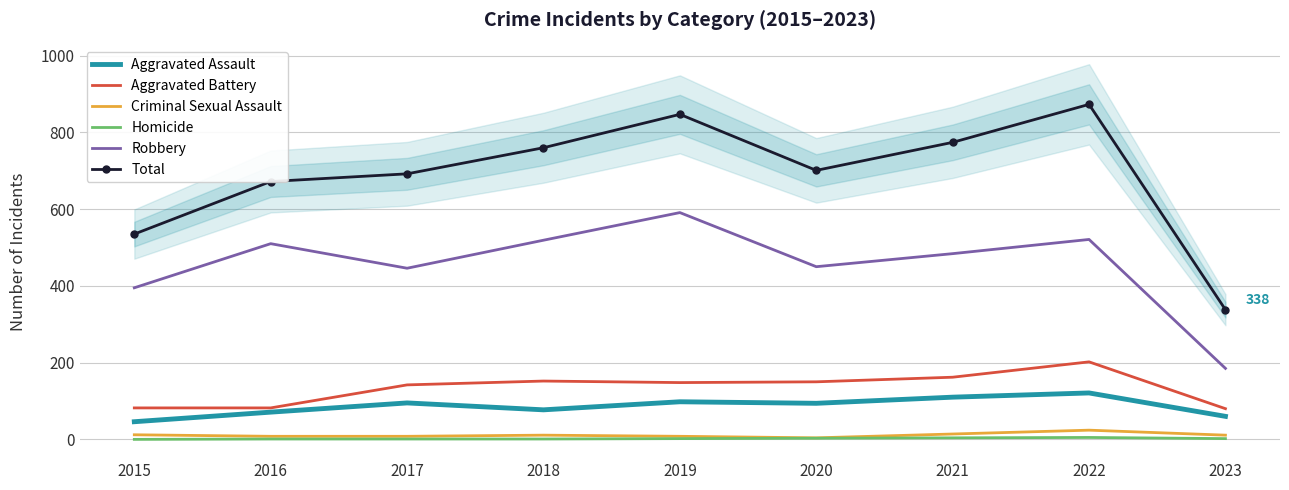

Reading right to left, extract all data points from this chart.

Aggravated Assault: 2023=60	2022=121	2021=110	2020=94	2019=98	2018=77	2017=95	2016=71	2015=46
Aggravated Battery: 2023=80	2022=202	2021=162	2020=150	2019=148	2018=152	2017=142	2016=82	2015=82
Criminal Sexual Assault: 2023=11	2022=24	2021=14	2020=4	2019=8	2018=11	2017=8	2016=8	2015=12
Homicide: 2023=2	2022=5	2021=4	2020=3	2019=2	2018=1	2017=1	2016=1	2015=0
Robbery: 2023=185	2022=521	2021=484	2020=450	2019=591	2018=519	2017=446	2016=510	2015=395
Total: 2023=338	2022=873	2021=774	2020=701	2019=847	2018=760	2017=692	2016=672	2015=535